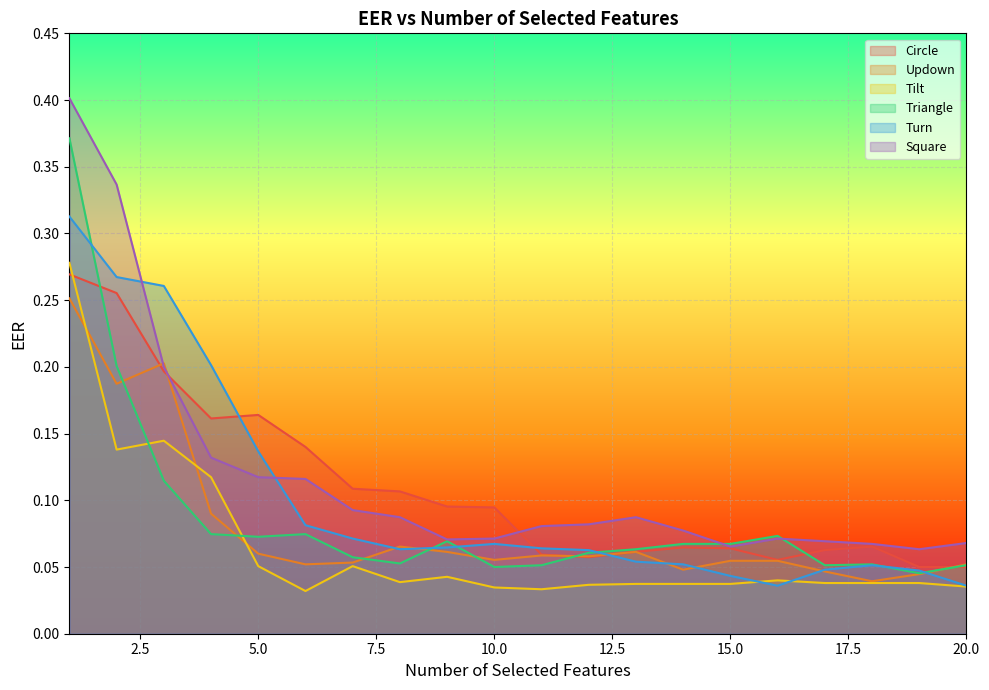

The Square series shows 0.1 at 5. True or false?

True